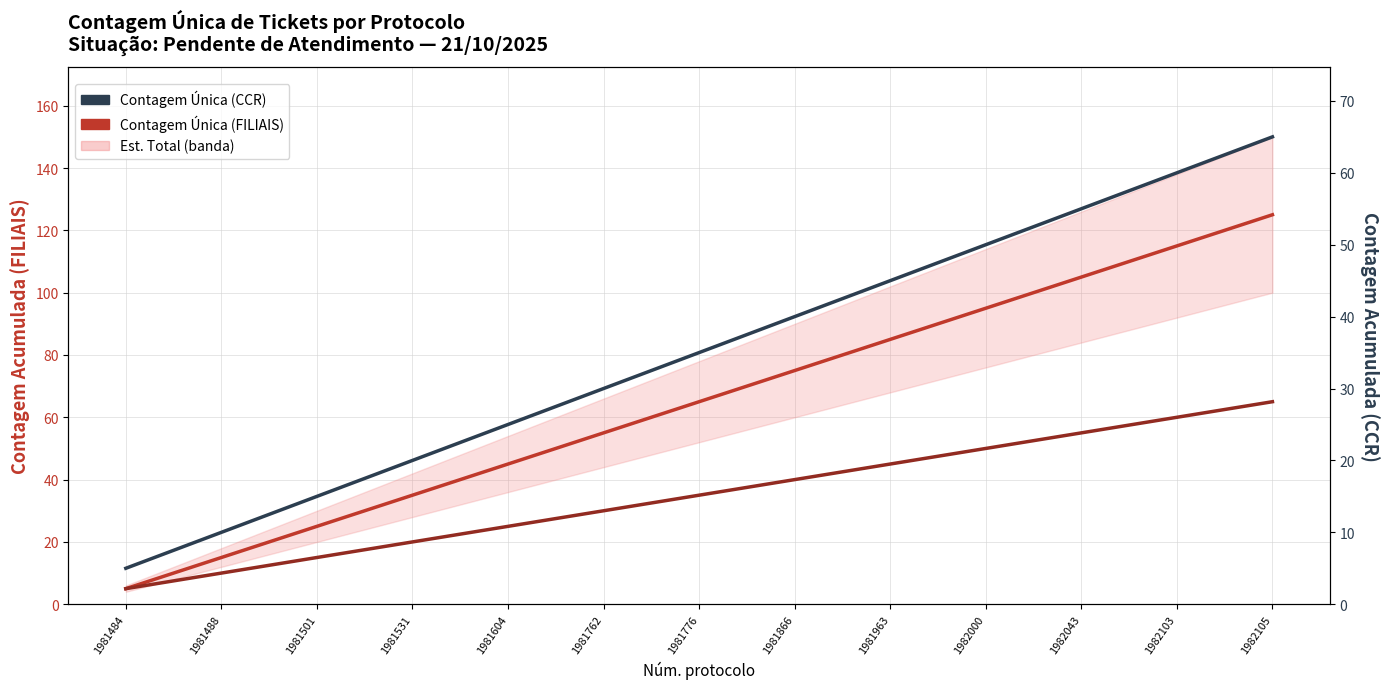

What is the lowest value of the Contagem Única (CCR) series?

5